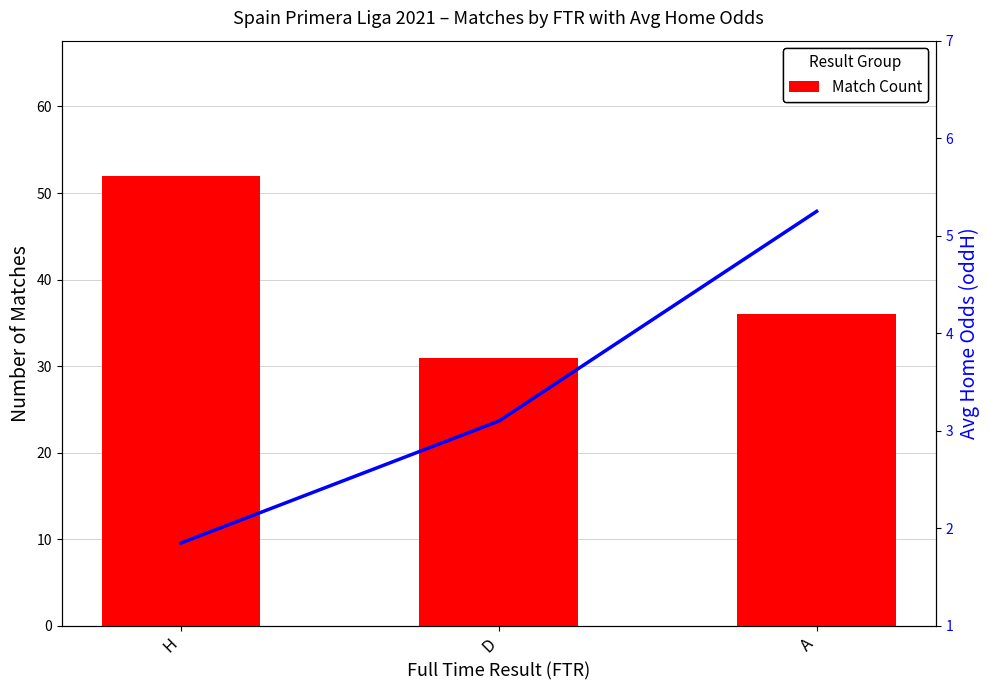

Between H and A, which series saw the biggest shift?

Match Count